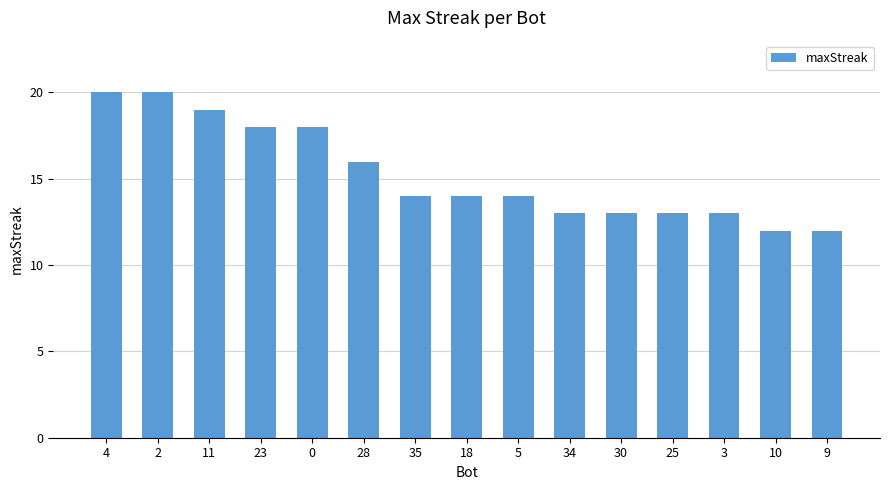

What is the value of the 9th bar from the left?

14